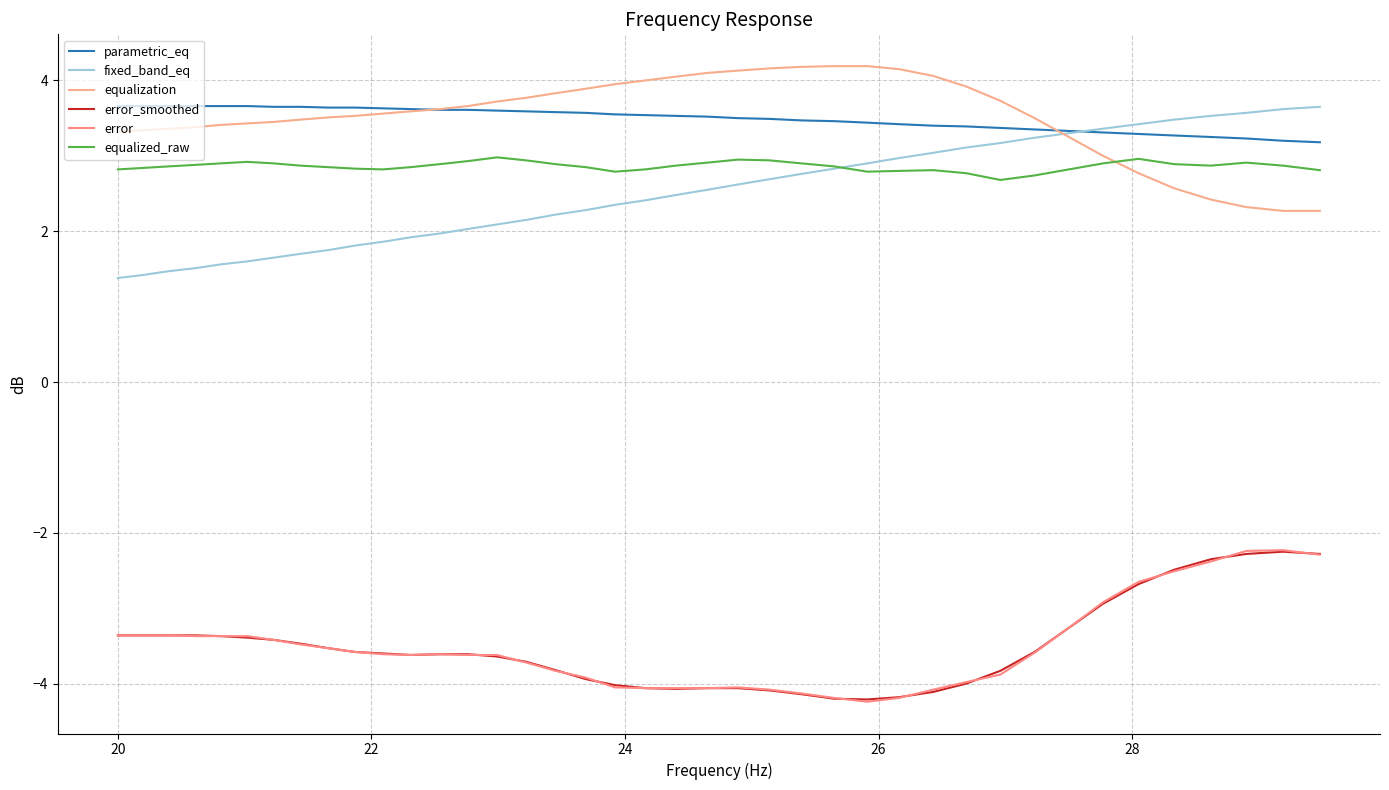

How many lines are shown in the chart?

6